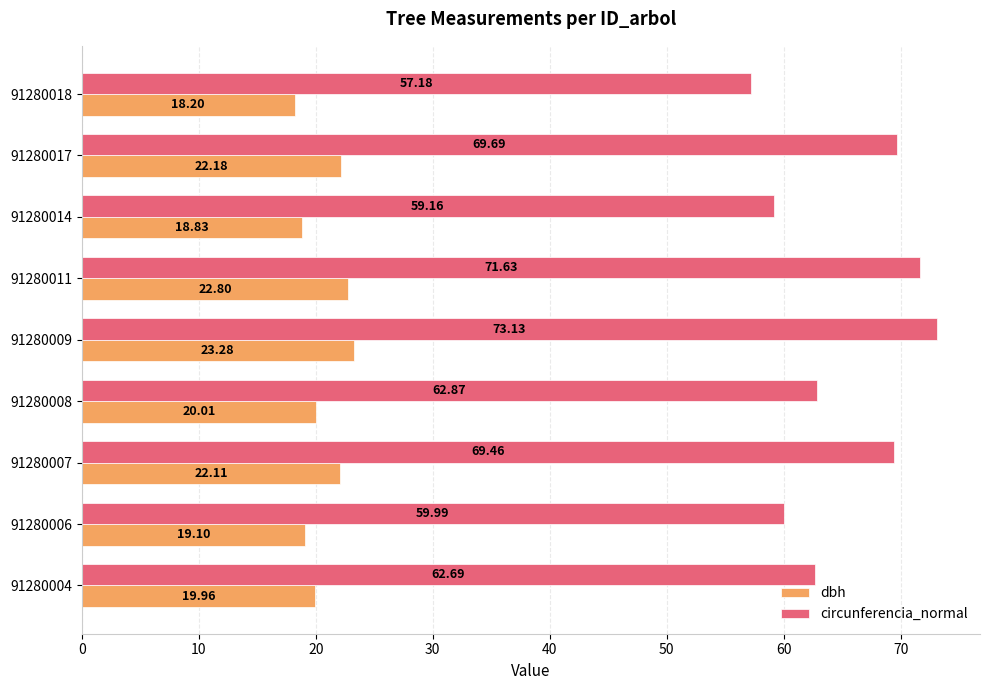

Which series has the largest total across all categories?

circunferencia_normal